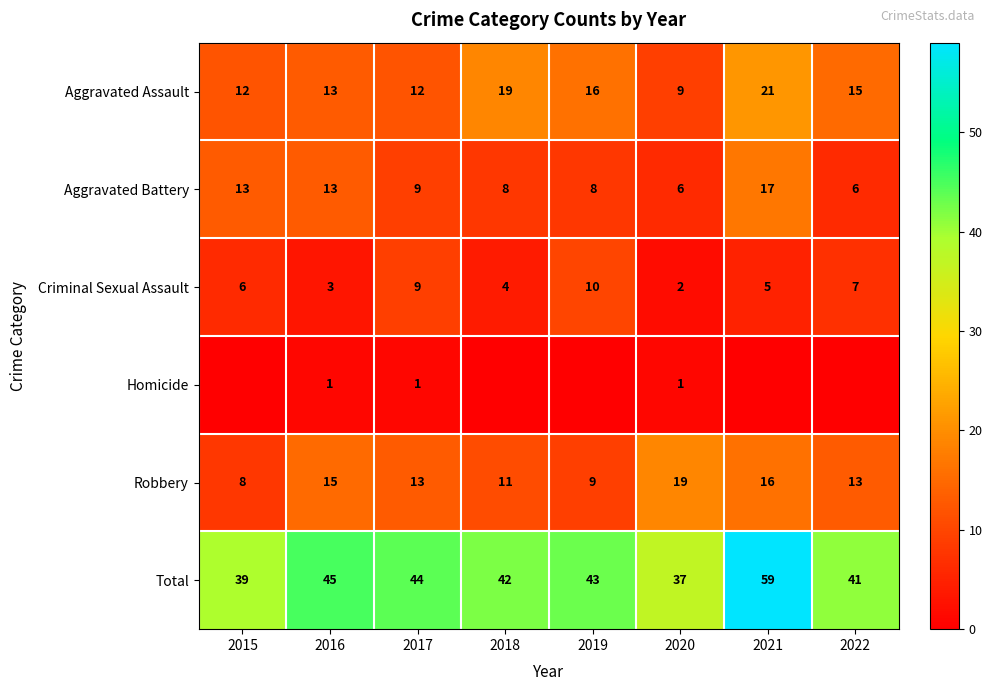

What is the difference between the maximum and minimum values in the Aggravated Assault series?

12